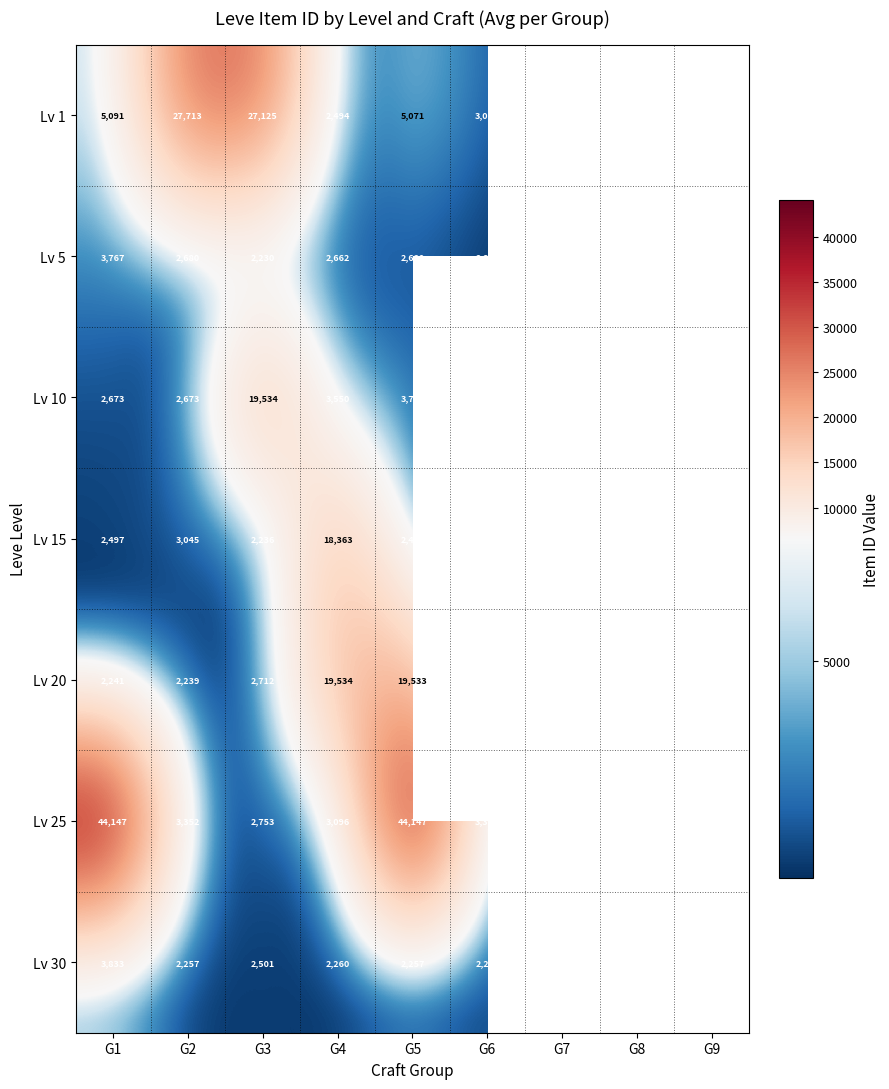

True or false: Lv 5 has a value of 2230 at G3.

True